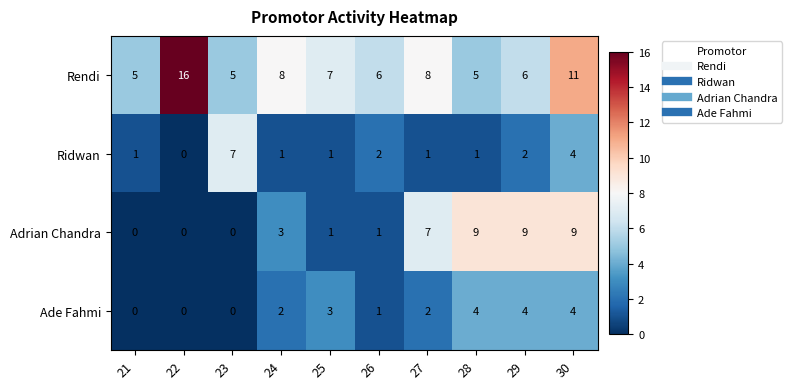

At which label does Rendi first exceed 7?

22